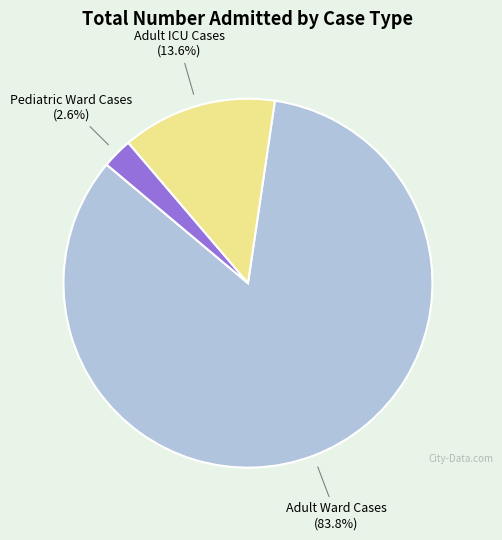

To the nearest percent, what is the difference between the largest and smallest slice percentages?

81%